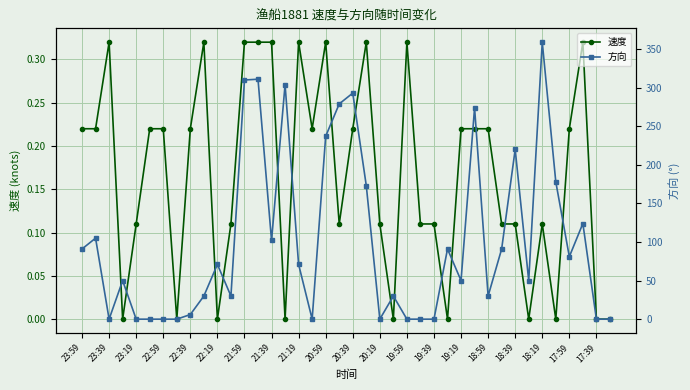

Reading left to right, extract all data points from this chart.

速度: 0.2	0.2	0.3	0.0	0.1	0.2	0.2	0.0	0.2	0.3	0.0	0.1	0.3	0.3	0.3	0.0	0.3	0.2	0.3	0.1	0.2	0.3	0.1	0.0	0.3	0.1	0.1	0.0	0.2	0.2	0.2	0.1	0.1	0.0	0.1	0.0	0.2	0.3	0.0	0.0
方向: 91.0	105.0	0.0	50.0	0.0	0.0	0.0	0.0	6.0	30.0	71.0	30.0	310.0	311.0	102.0	304.0	71.0	0.0	237.0	279.0	293.0	173.0	0.0	30.0	0.0	0.0	0.0	91.0	50.0	274.0	30.0	91.0	220.0	50.0	359.0	178.0	81.0	124.0	0.0	0.0